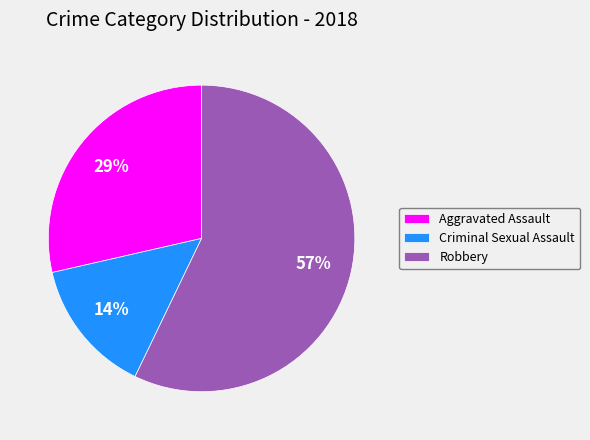

Count the number of slices in the pie.

3